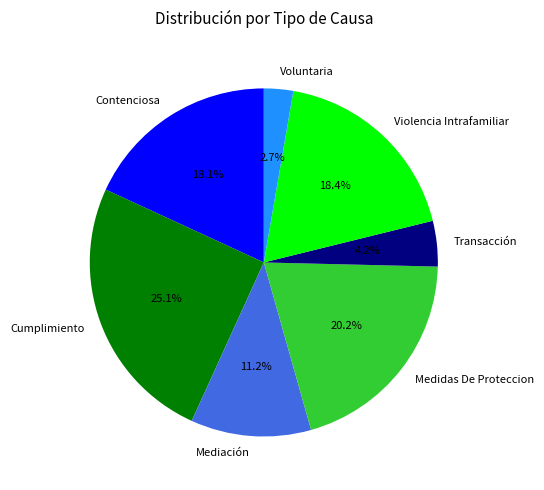

To the nearest percent, what portion does Voluntaria represent?

3%